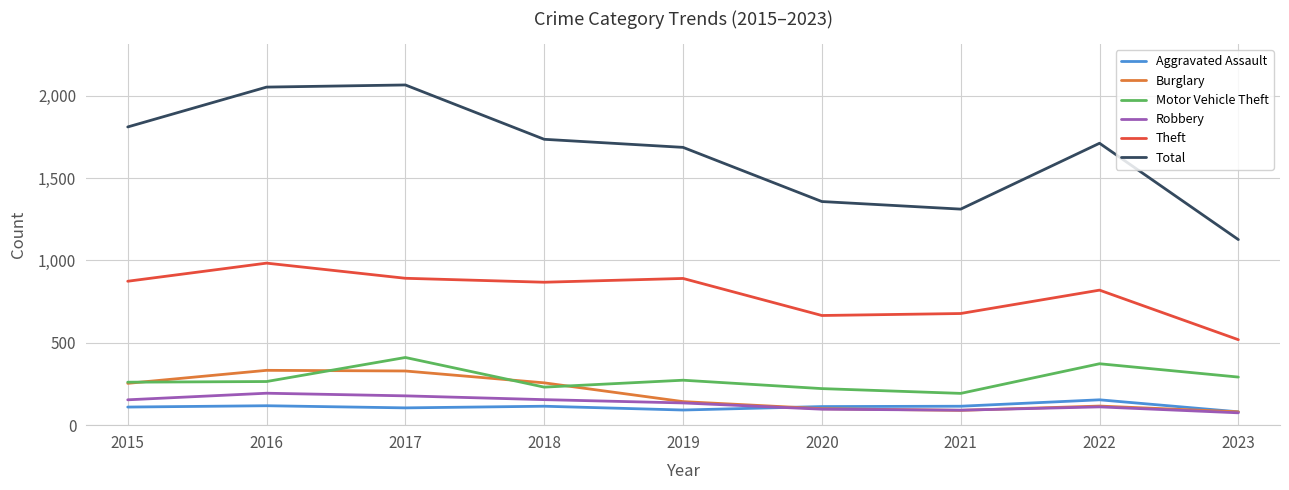

Is the value of Motor Vehicle Theft at 2019 greater than the value of Burglary at 2017?

No